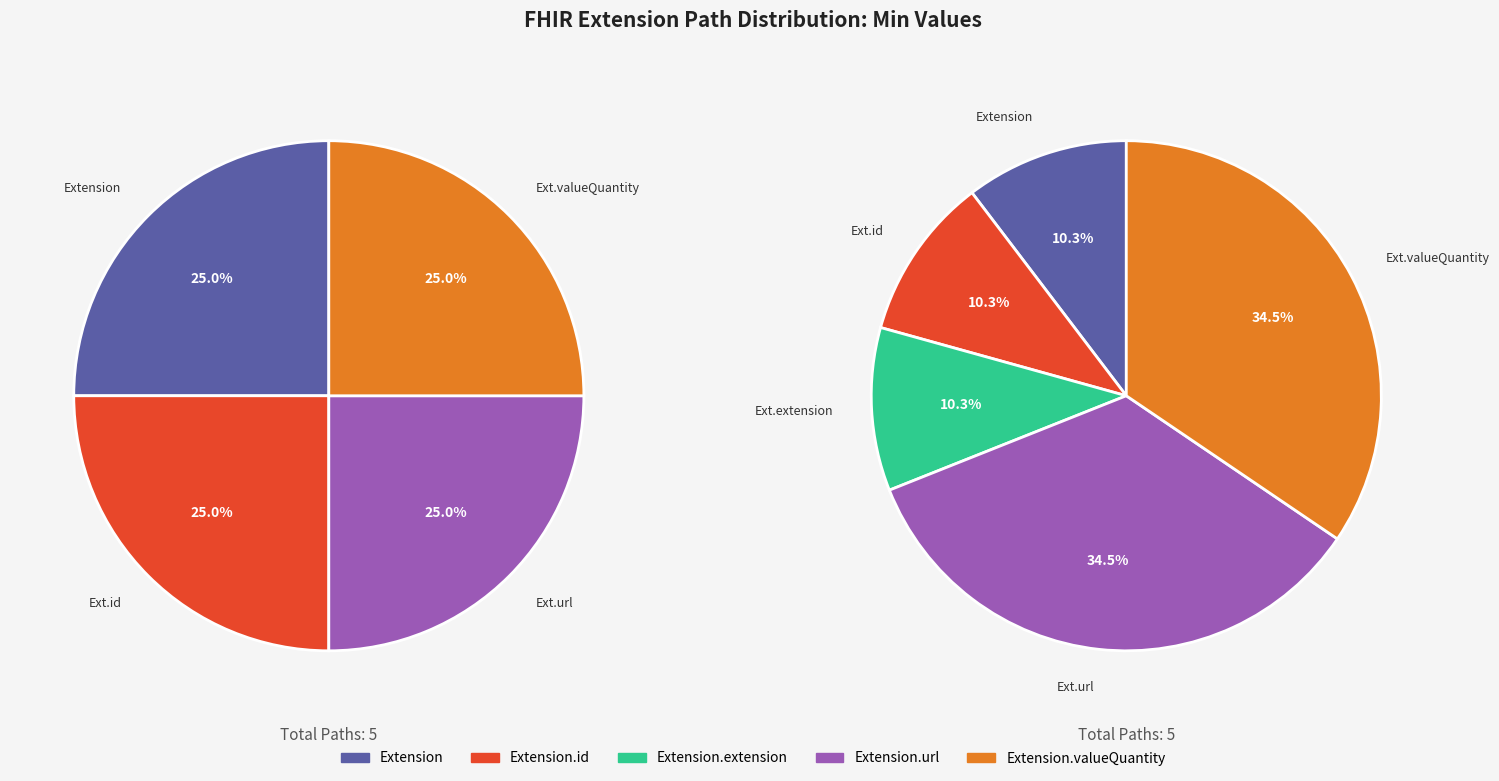

How many slices are in this pie chart?

5